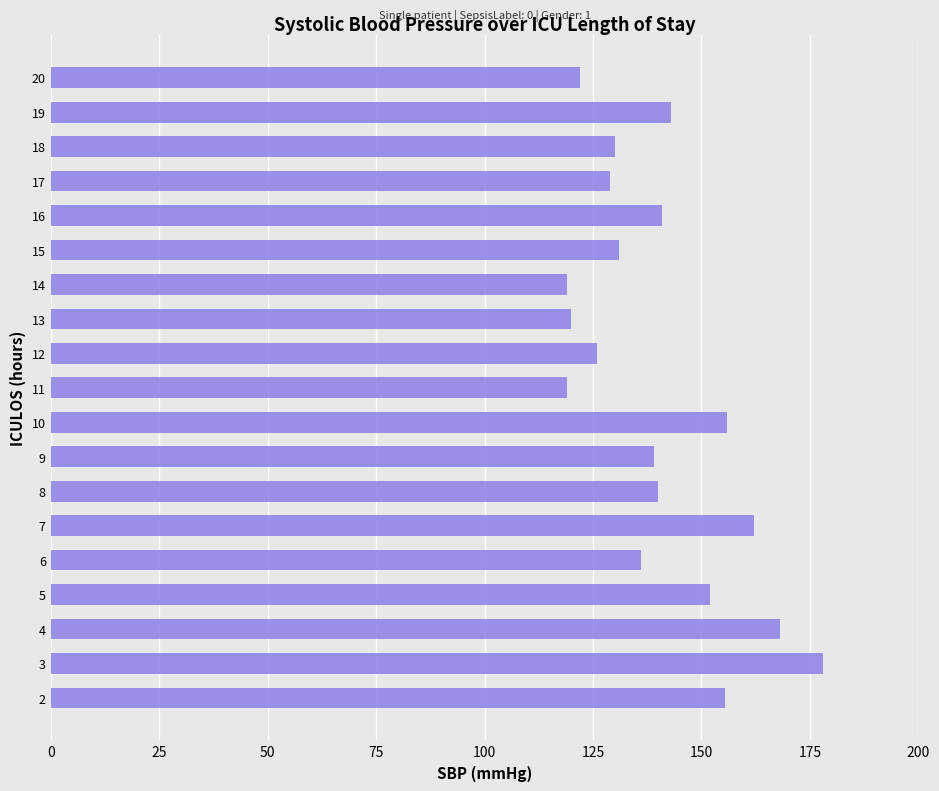

How many bars are there in total?

19